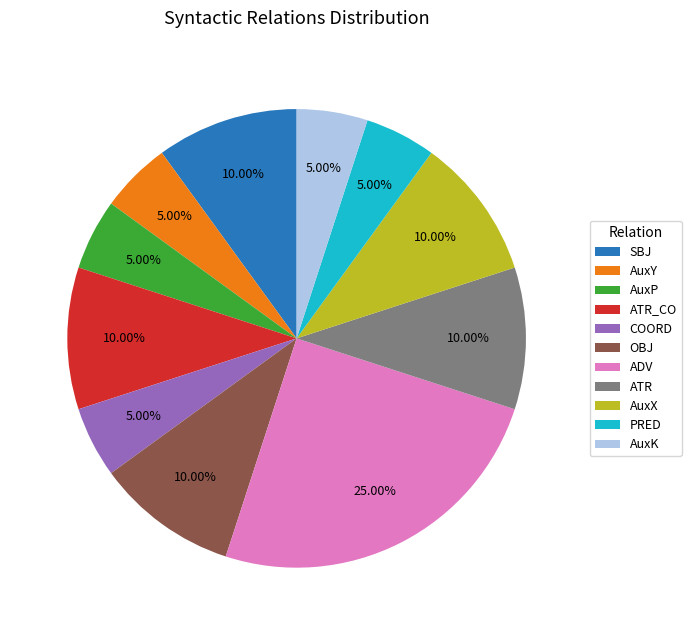

Which slice is the largest?

ADV